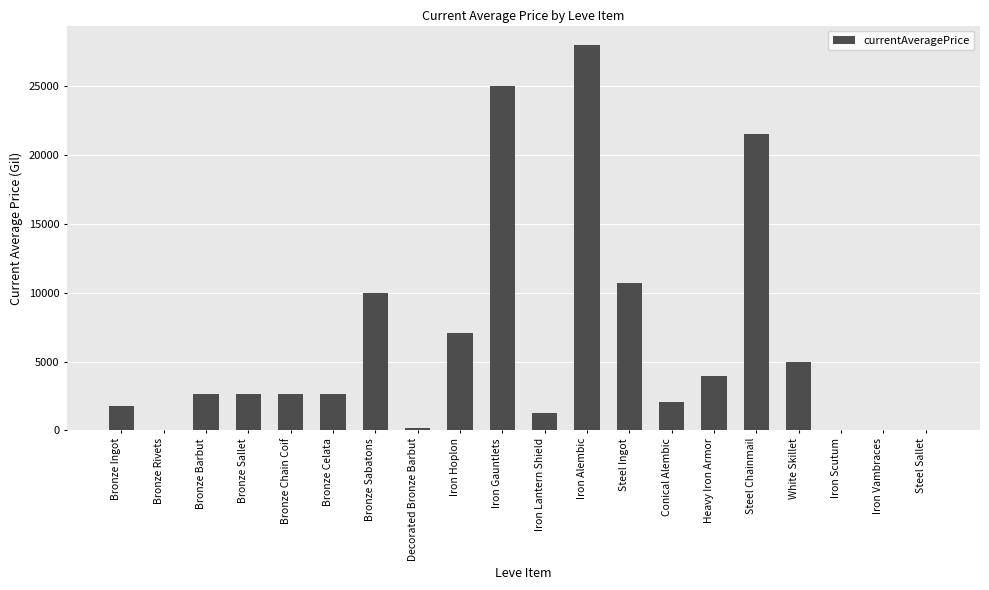

The chart shows a value of 1584 at Bronze Barbut. True or false?

False